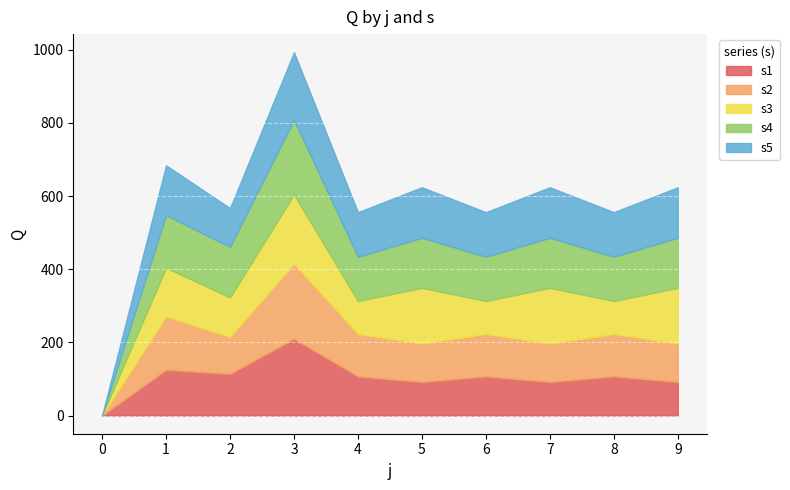

Between which two adjacent categories do s1 and s2 first intersect?

1 and 2